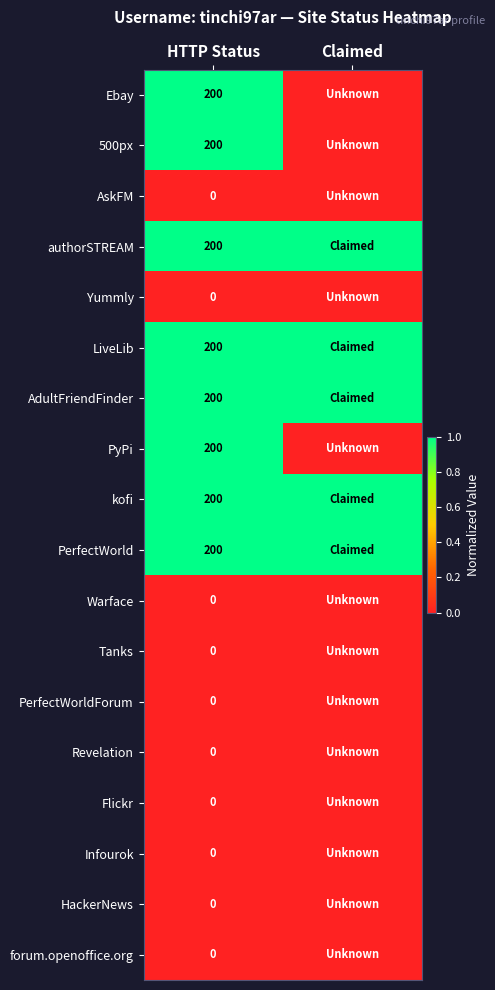

What is the difference between the highest and lowest values at HTTP Status?

200